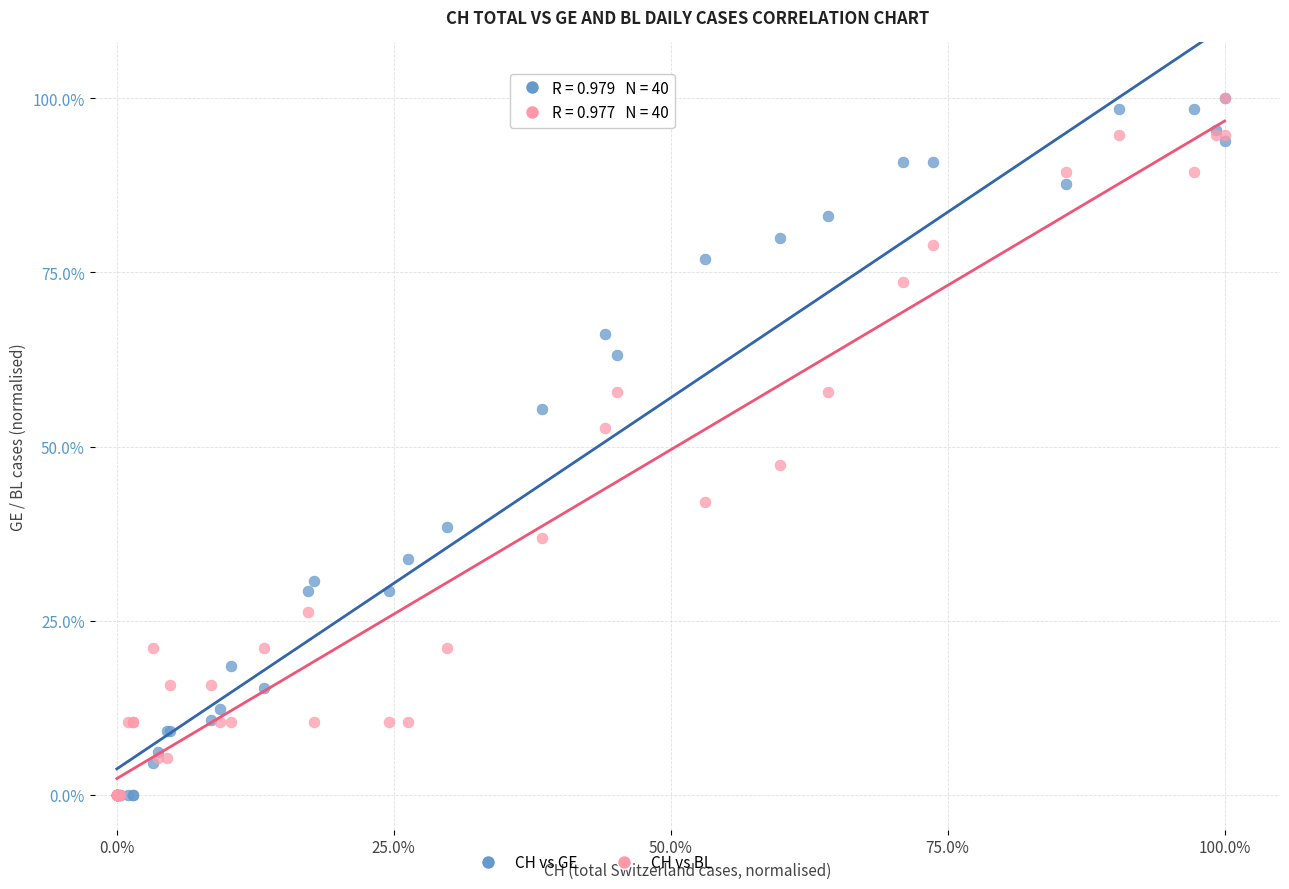

What are all the series names shown in the legend?

CH vs GE, CH vs BL